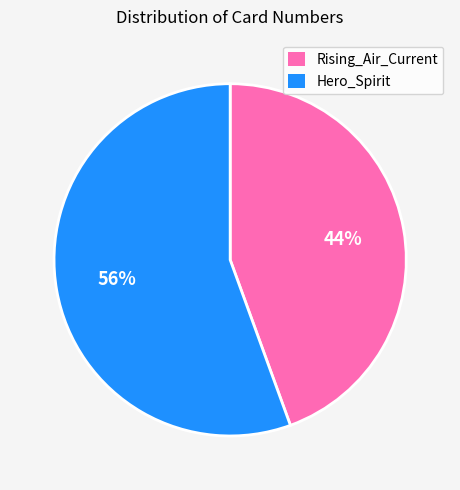

Do Hero_Spirit and Rising_Air_Current together represent more than half of the pie?

Yes